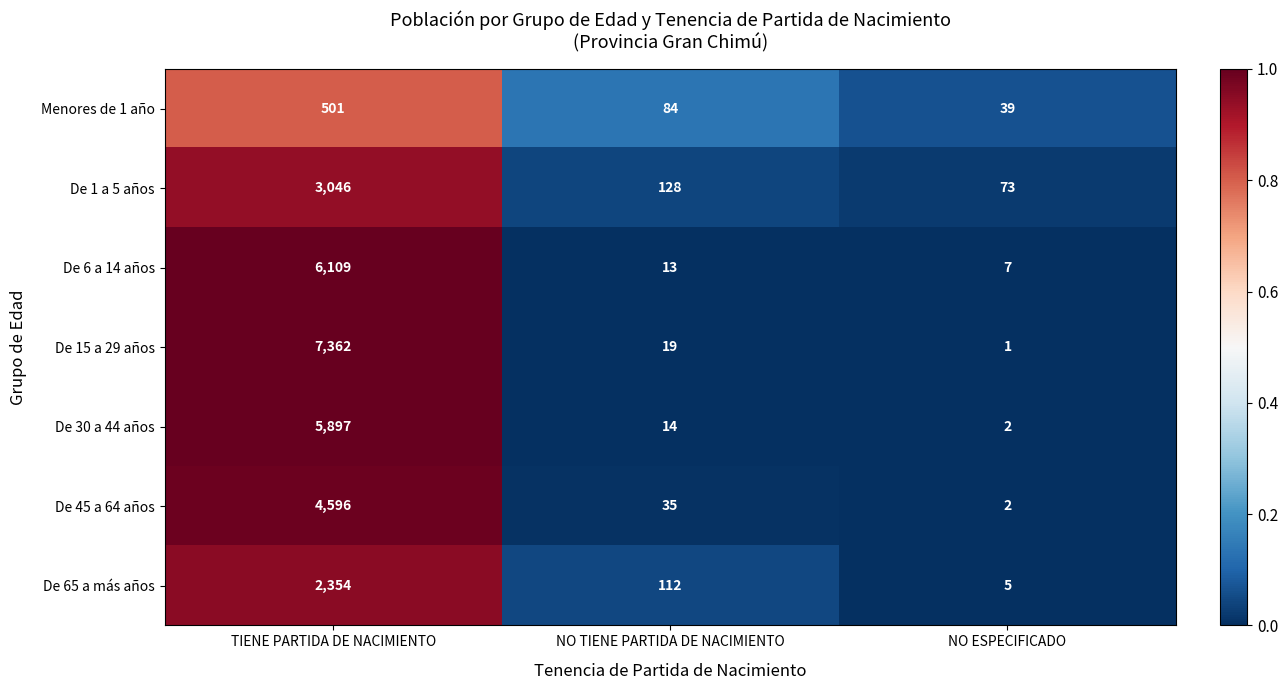

Reading left to right, list all the values displayed in this chart.

Menores de 1 año: TIENE PARTIDA DE NACIMIENTO=501	NO TIENE PARTIDA DE NACIMIENTO=84	NO ESPECIFICADO=39
De 1 a 5 años: TIENE PARTIDA DE NACIMIENTO=3046	NO TIENE PARTIDA DE NACIMIENTO=128	NO ESPECIFICADO=73
De 6 a 14 años: TIENE PARTIDA DE NACIMIENTO=6109	NO TIENE PARTIDA DE NACIMIENTO=13	NO ESPECIFICADO=7
De 15 a 29 años: TIENE PARTIDA DE NACIMIENTO=7362	NO TIENE PARTIDA DE NACIMIENTO=19	NO ESPECIFICADO=1
De 30 a 44 años: TIENE PARTIDA DE NACIMIENTO=5897	NO TIENE PARTIDA DE NACIMIENTO=14	NO ESPECIFICADO=2
De 45 a 64 años: TIENE PARTIDA DE NACIMIENTO=4596	NO TIENE PARTIDA DE NACIMIENTO=35	NO ESPECIFICADO=2
De 65 a más años: TIENE PARTIDA DE NACIMIENTO=2354	NO TIENE PARTIDA DE NACIMIENTO=112	NO ESPECIFICADO=5